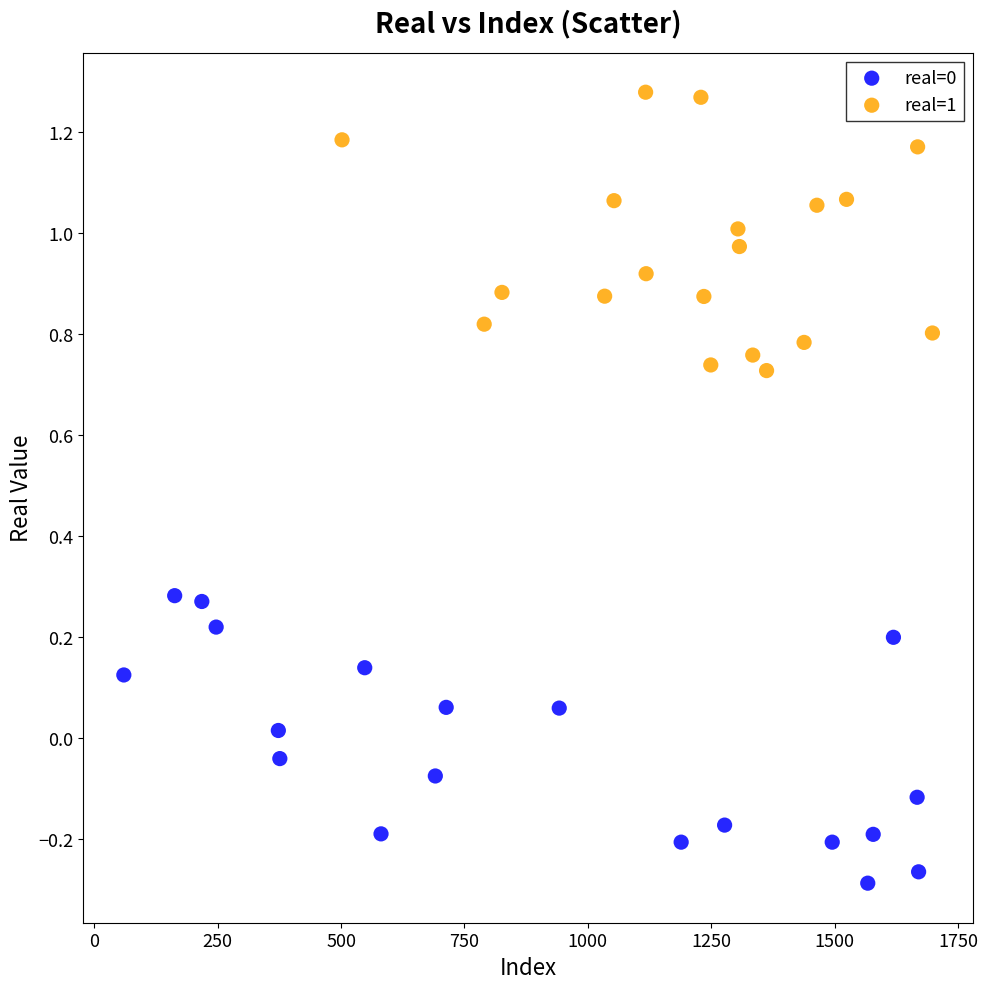

Which series contains the highest Y value?

real=1